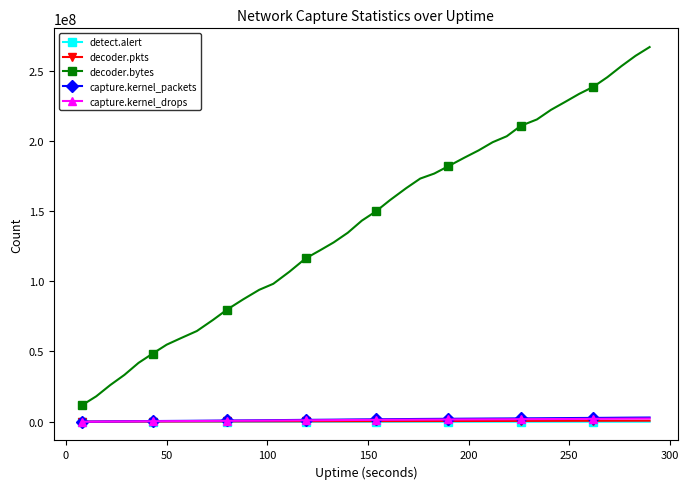

Which series has the largest total across all categories?

decoder.bytes